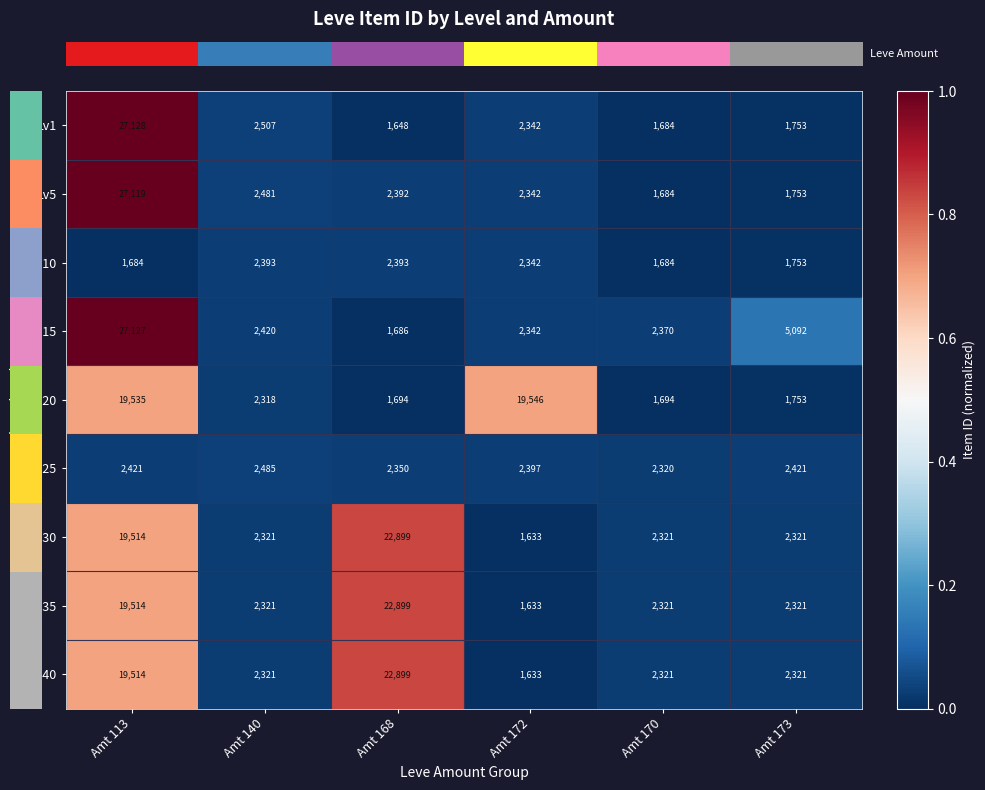

Is the value of Lv5 at Amt 168 greater than the value of Lv25 at Amt 140?

No